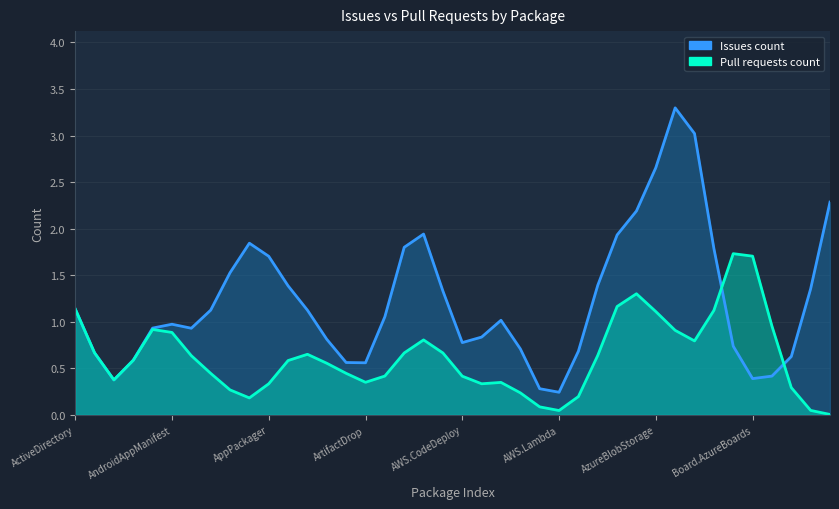

List the series in order of their peak value, highest first.

Issues count, Pull requests count